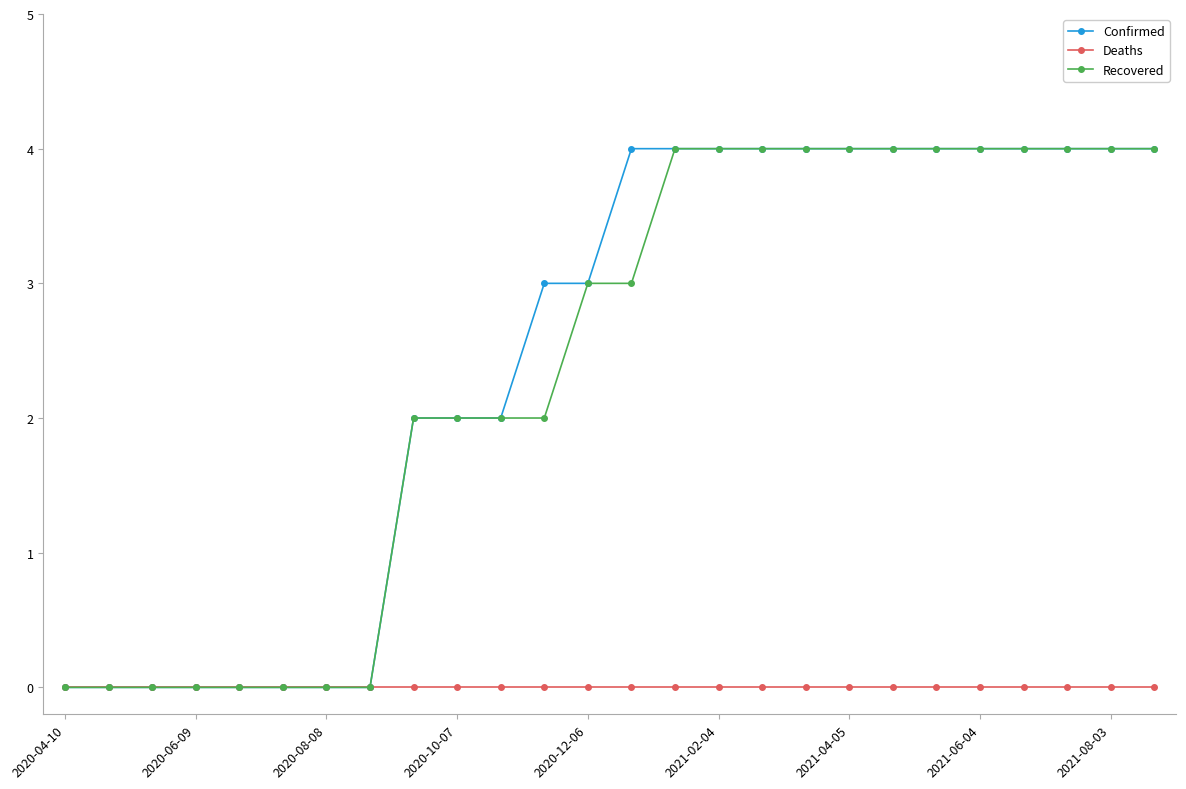

What is the greatest value displayed?

4